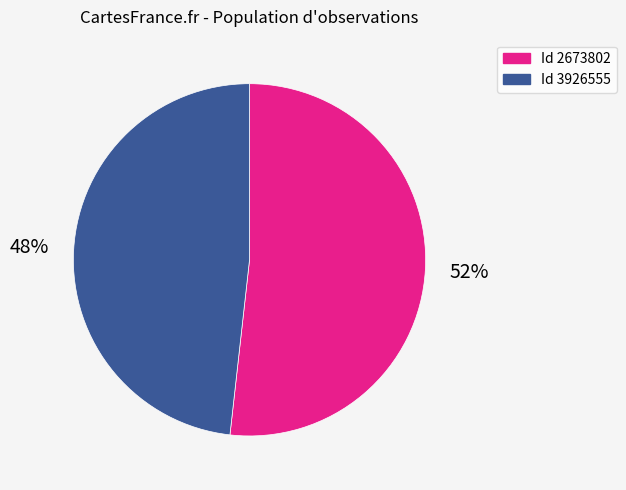

Is there any slice that represents more than half of the pie?

Yes